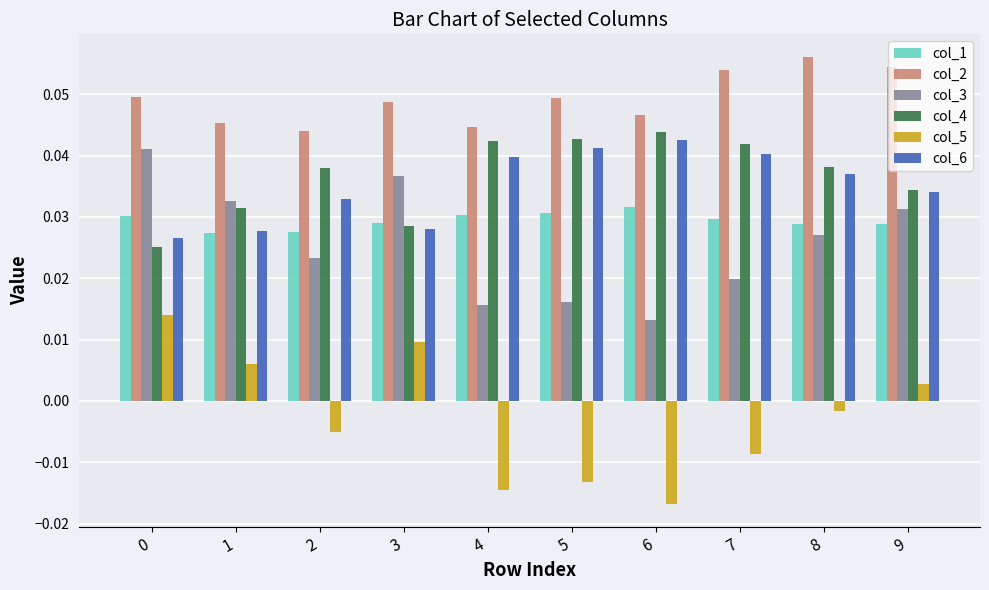

Which series has the largest range (max minus min)?

col_5